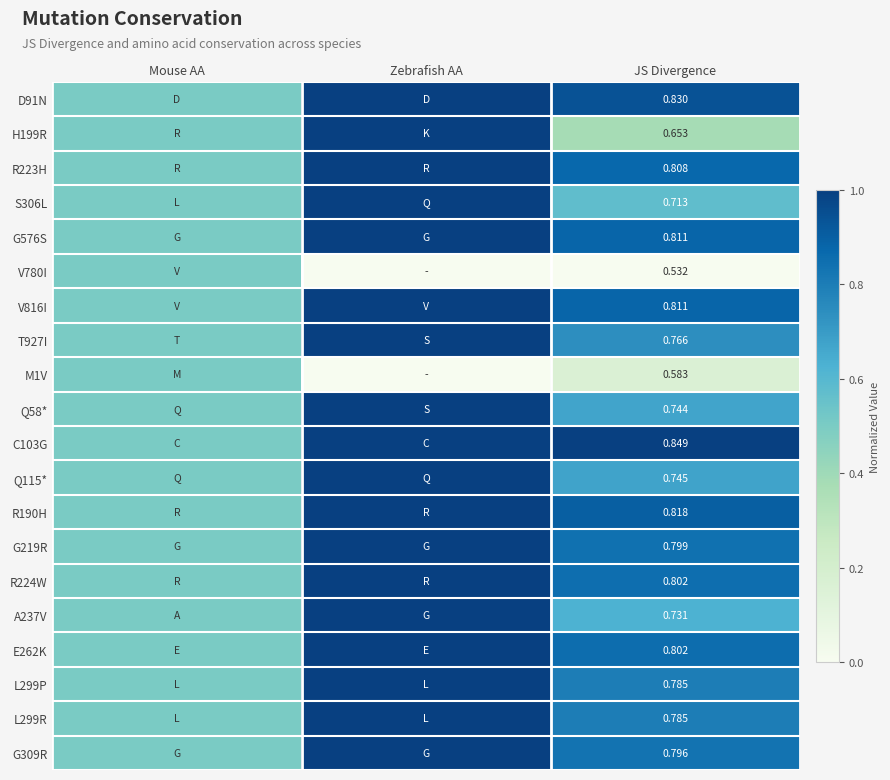

What is the average value of the T927I series?

0.7